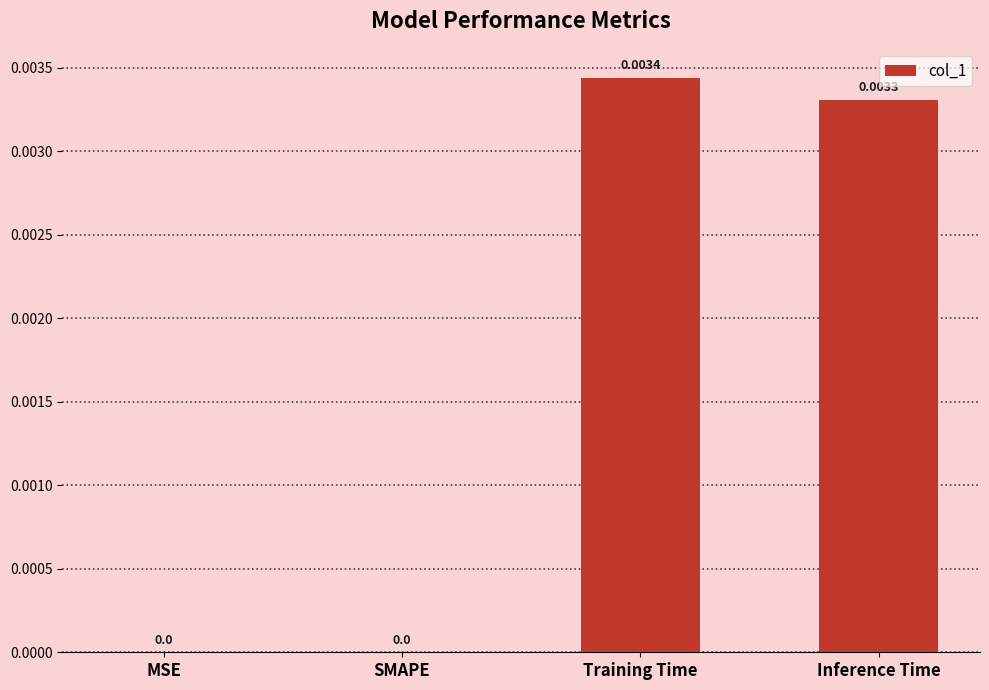

Between Training Time and MSE, which is larger?

Training Time